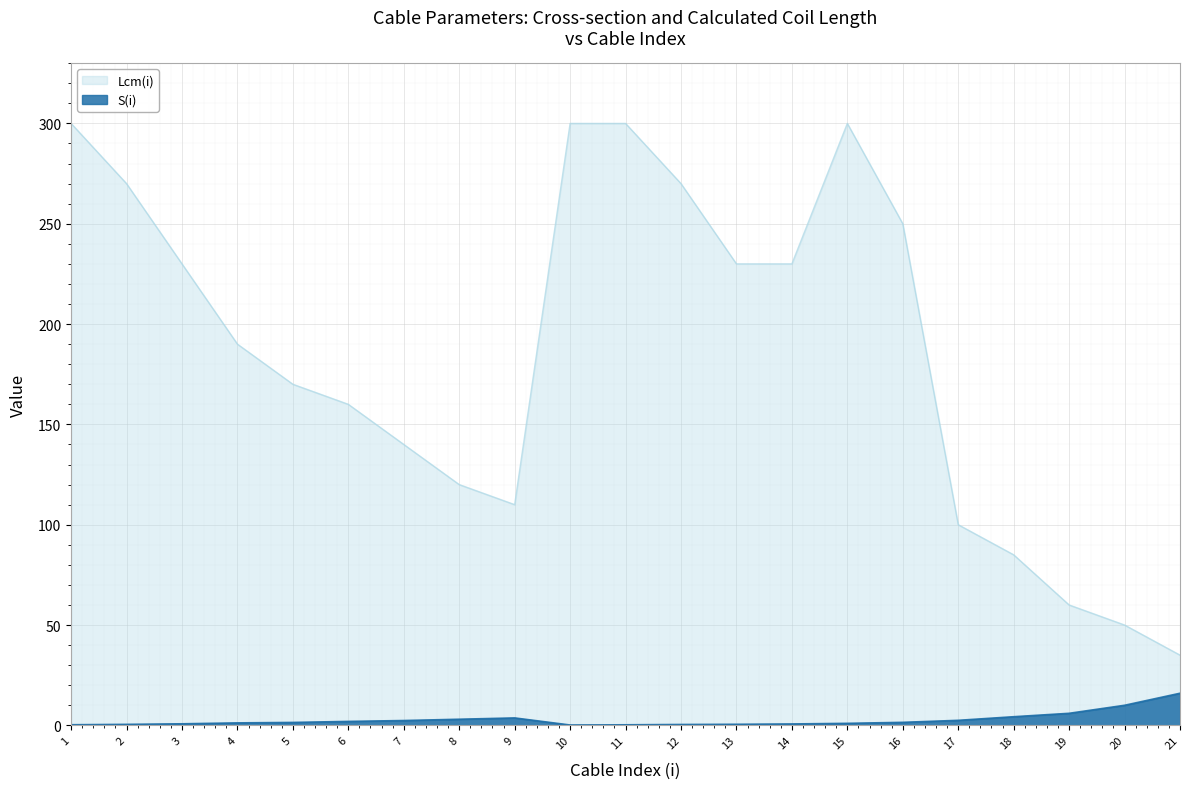

Which label corresponds to the largest value in the chart?

1